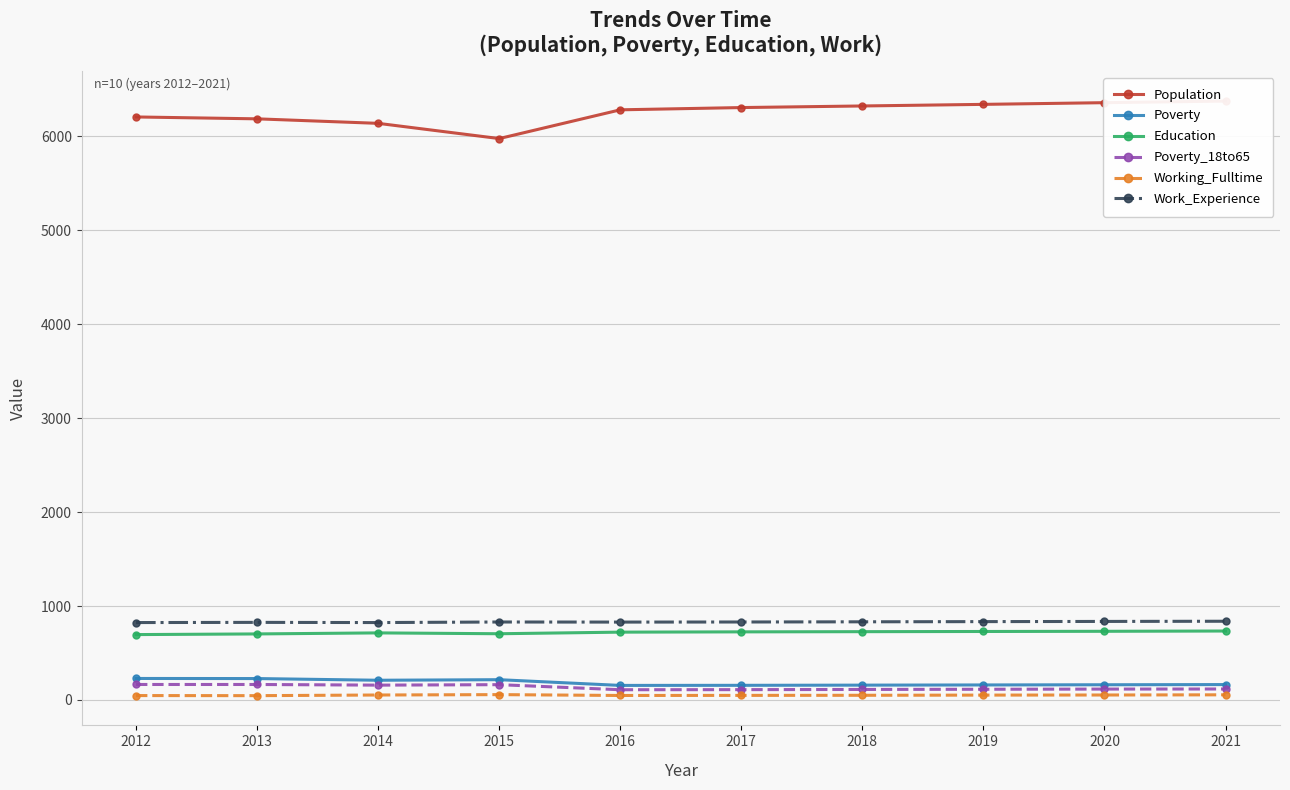

What is the greatest value displayed?

6374